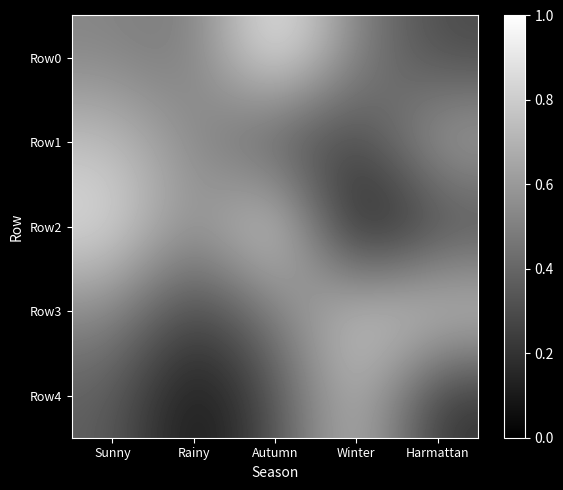

At which category is the sum across all series the highest?

Sunny